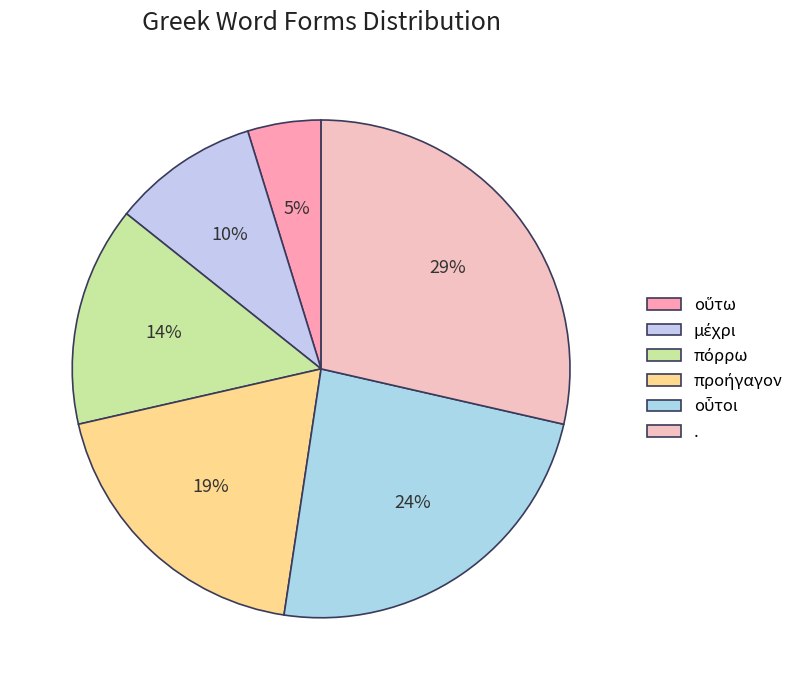

How much of the chart is everything except προήγαγον?

81.0%